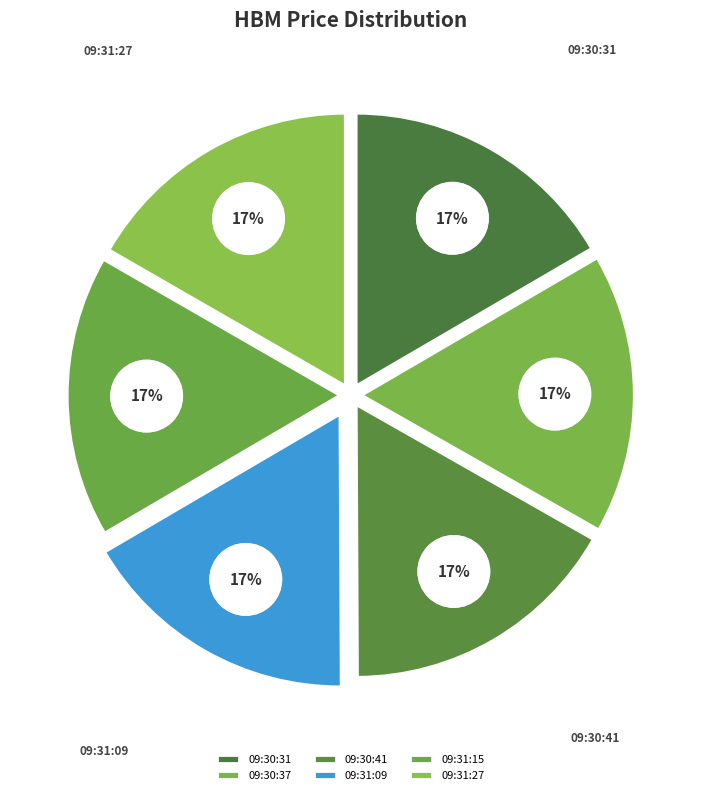

Which category has the smallest portion of the pie?

09:30:31